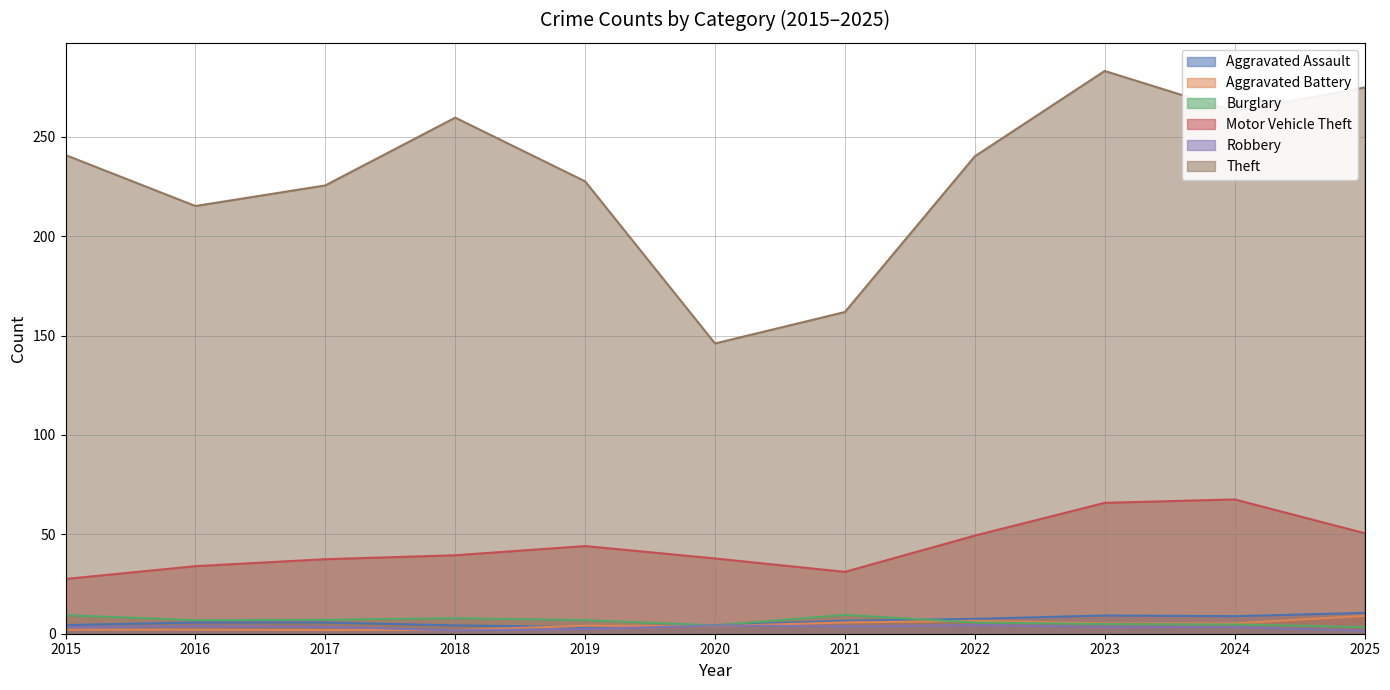

What is the minimum value shown in the chart?

1.5